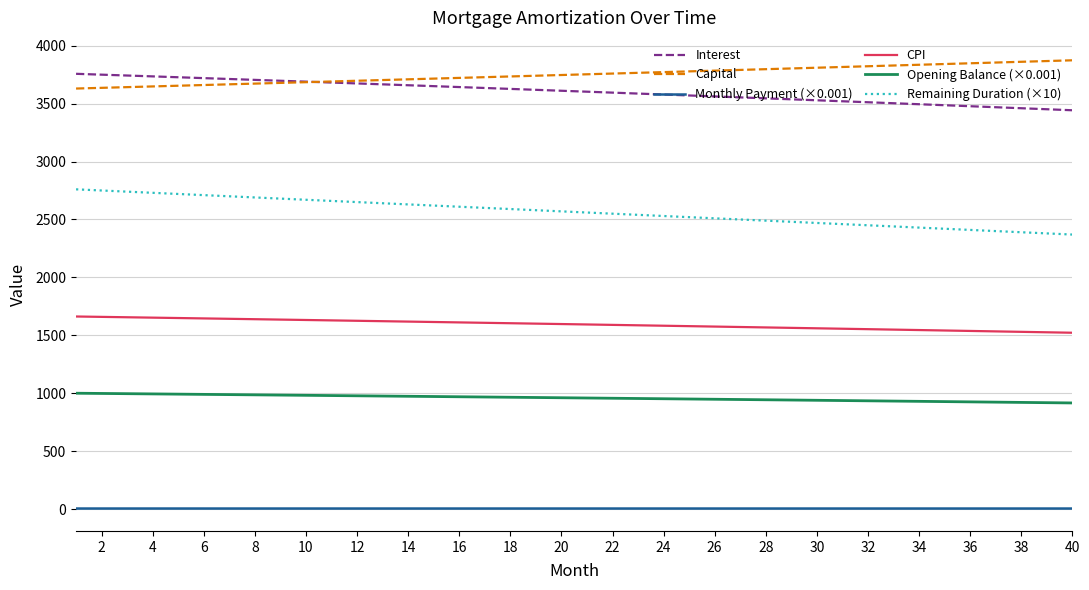

True or false: Remaining Duration (×10) and Interest intersect in this chart.

False